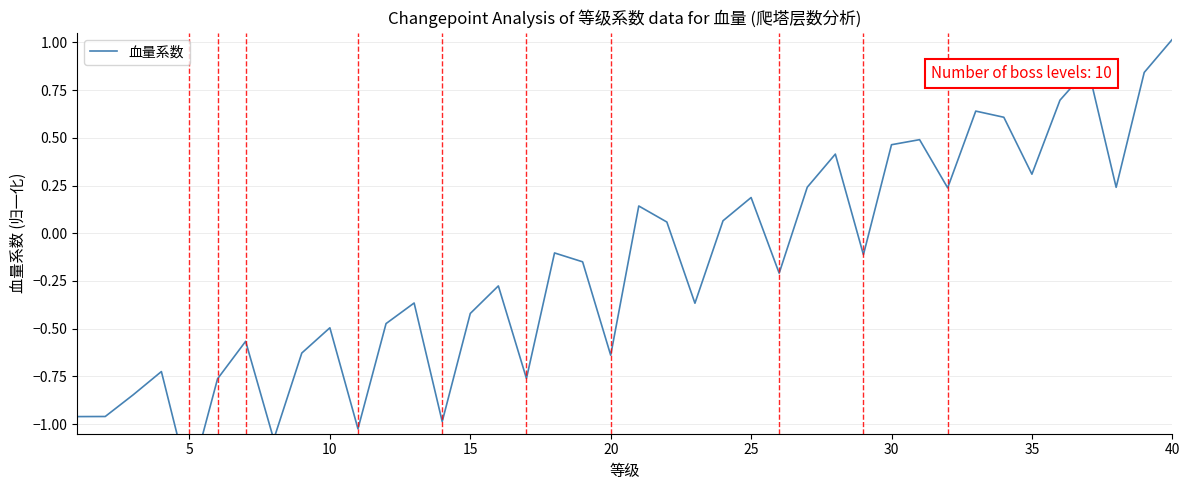

Count the number of values greater than 0.

17